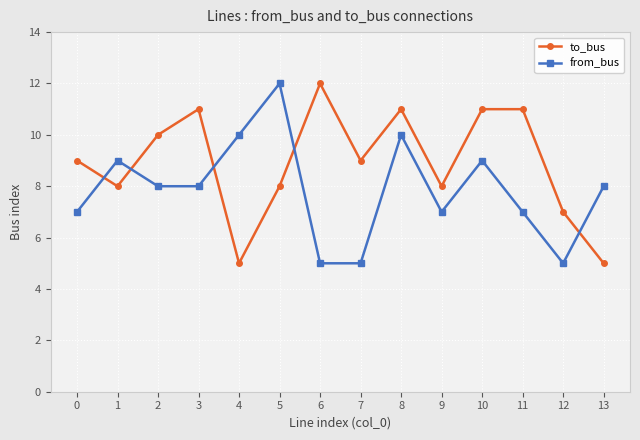

Which series changed the most between 3 and 7?

from_bus